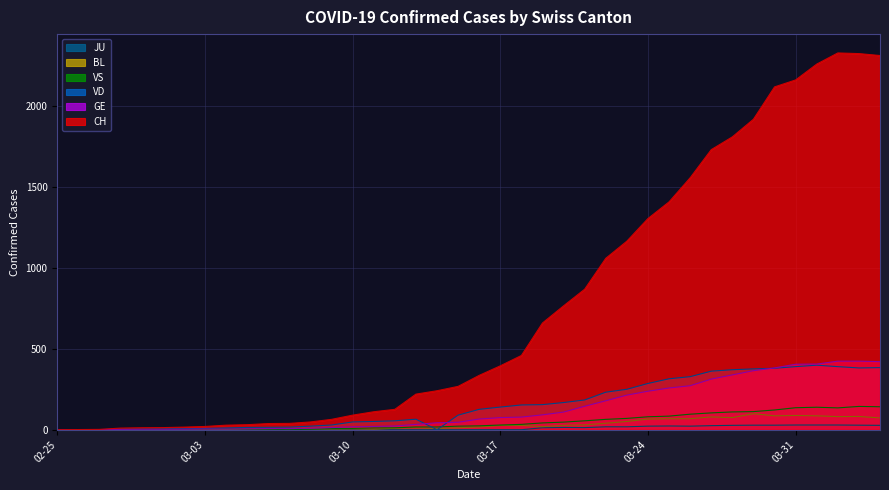

How many interior local valleys does the JU series have?

2